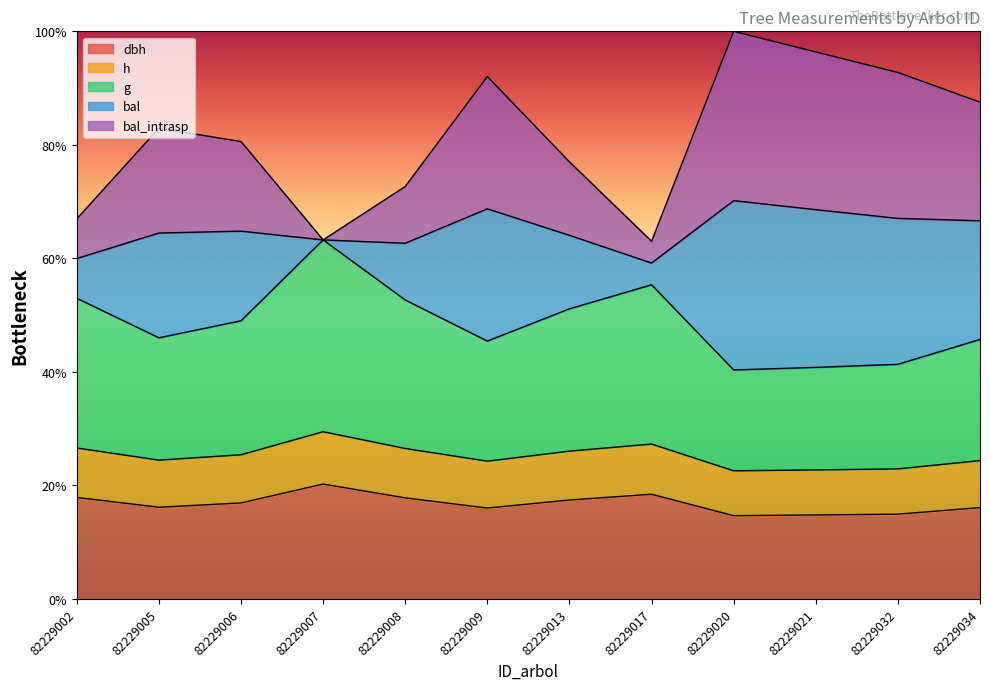

How many interior local peaks does the bal series have?

3